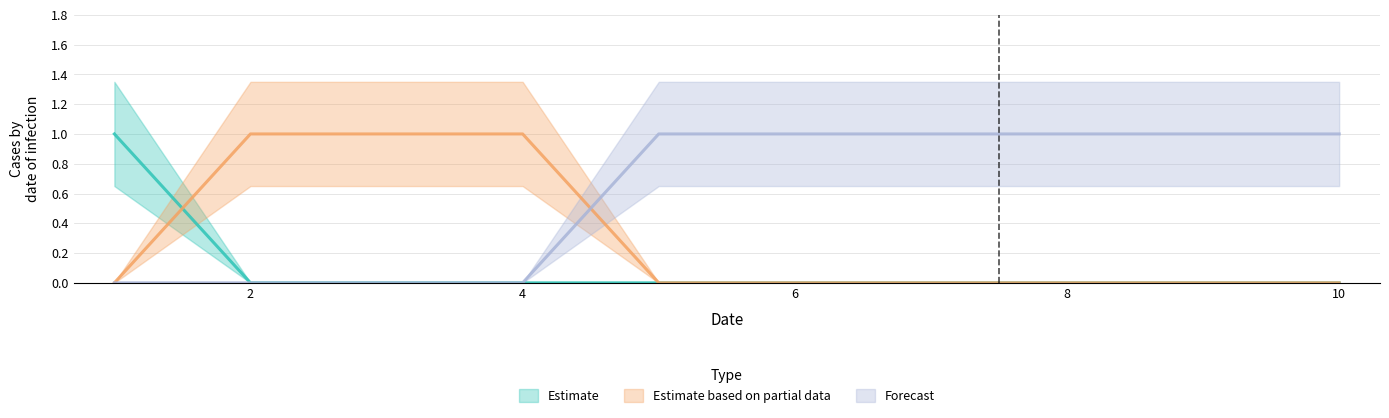

How many lines are shown in the chart?

3